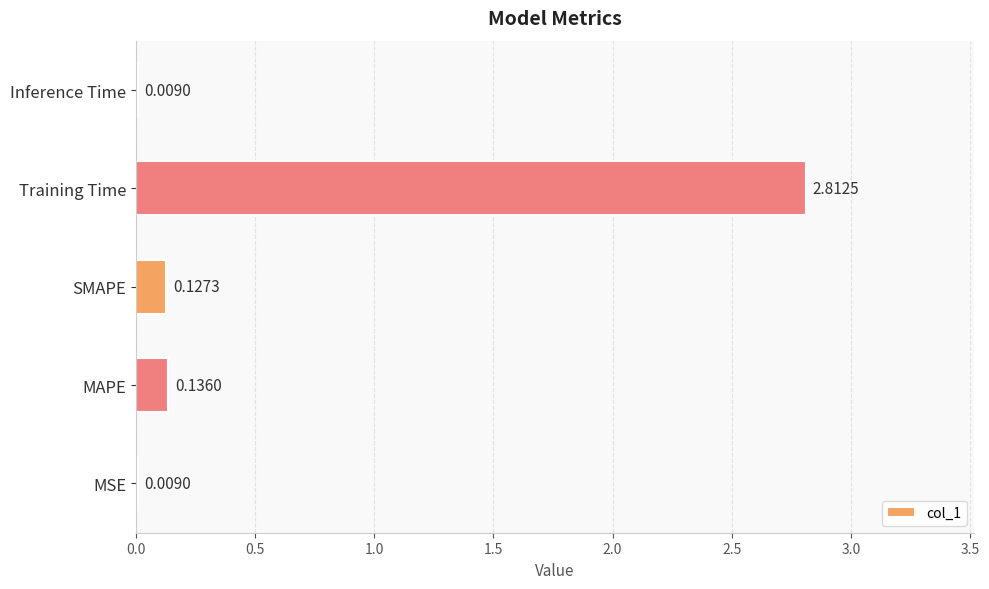

Where is the data nearest to the value 1?

MAPE